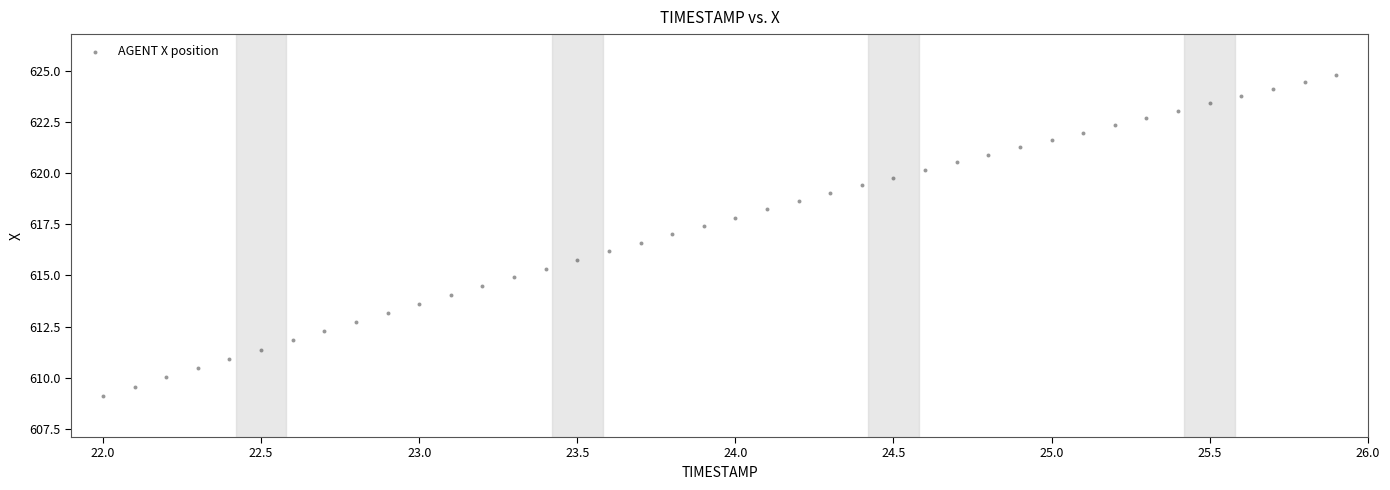

What is the range of X values (max minus min)?

3.9